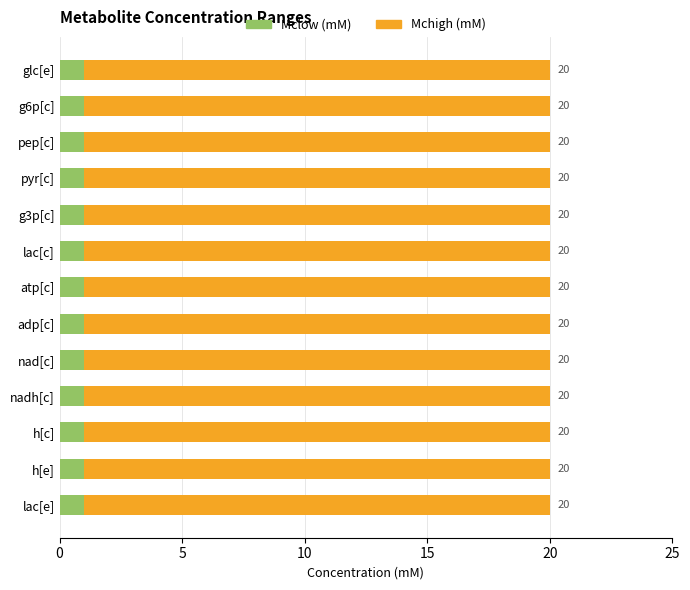

What position from the right is g6p[c]?

12